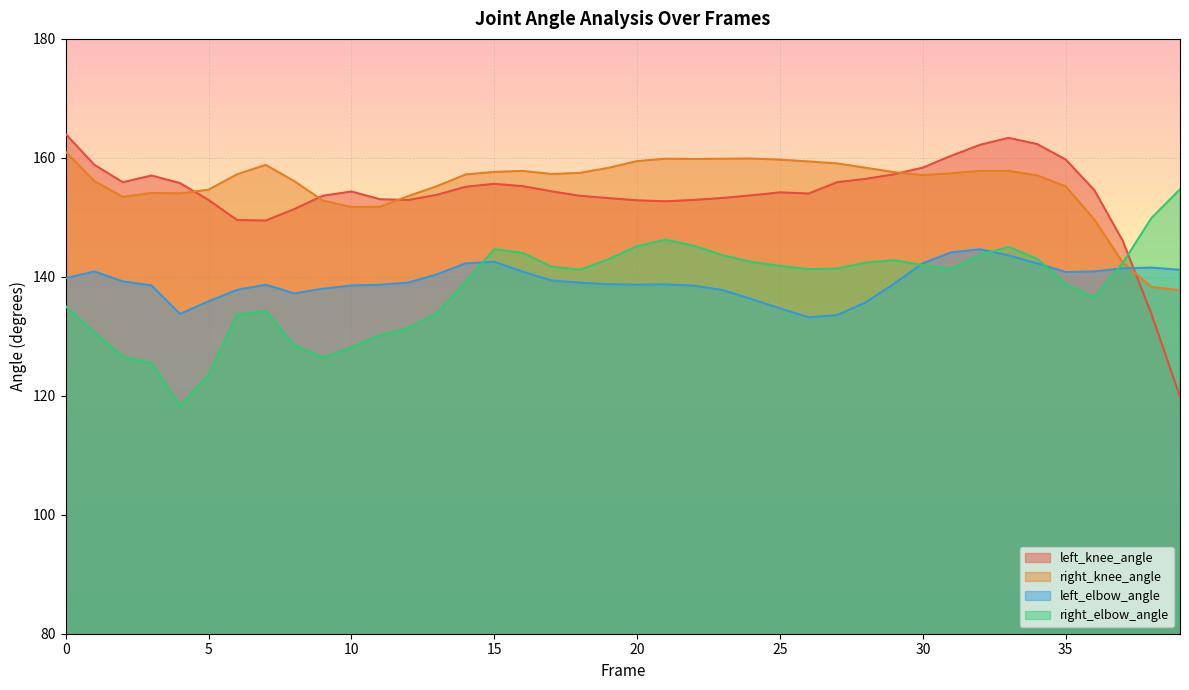

At which label does left_knee_angle reach its minimum?

39